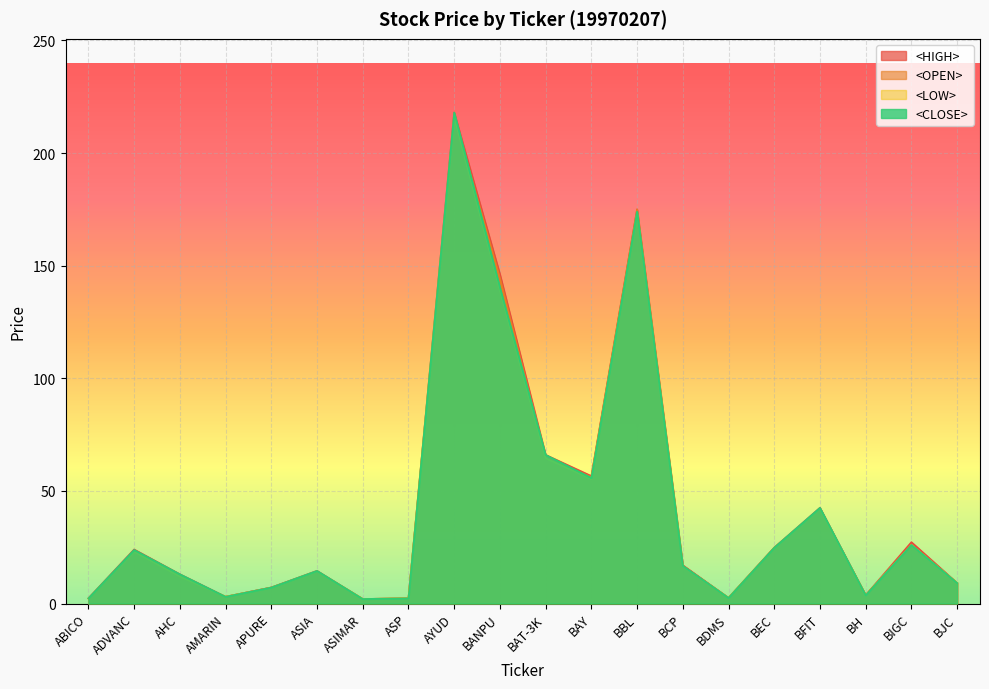

True or false: <LOW> and <OPEN> intersect in this chart.

False